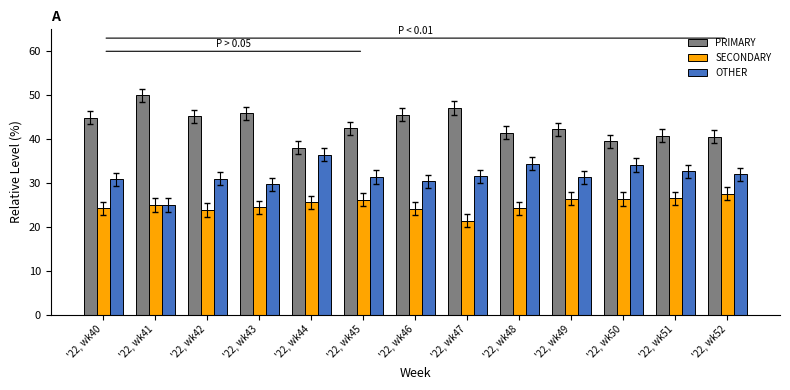

At how many categories does at least one series exceed 49?

1